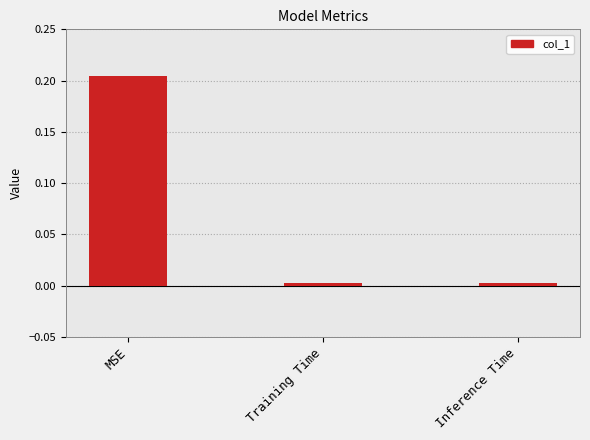

Between MSE and Inference Time, which is larger?

MSE